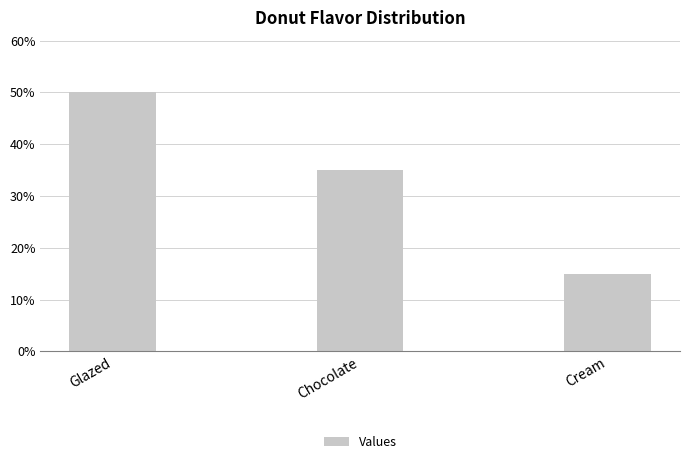

What is the smallest value displayed?

15